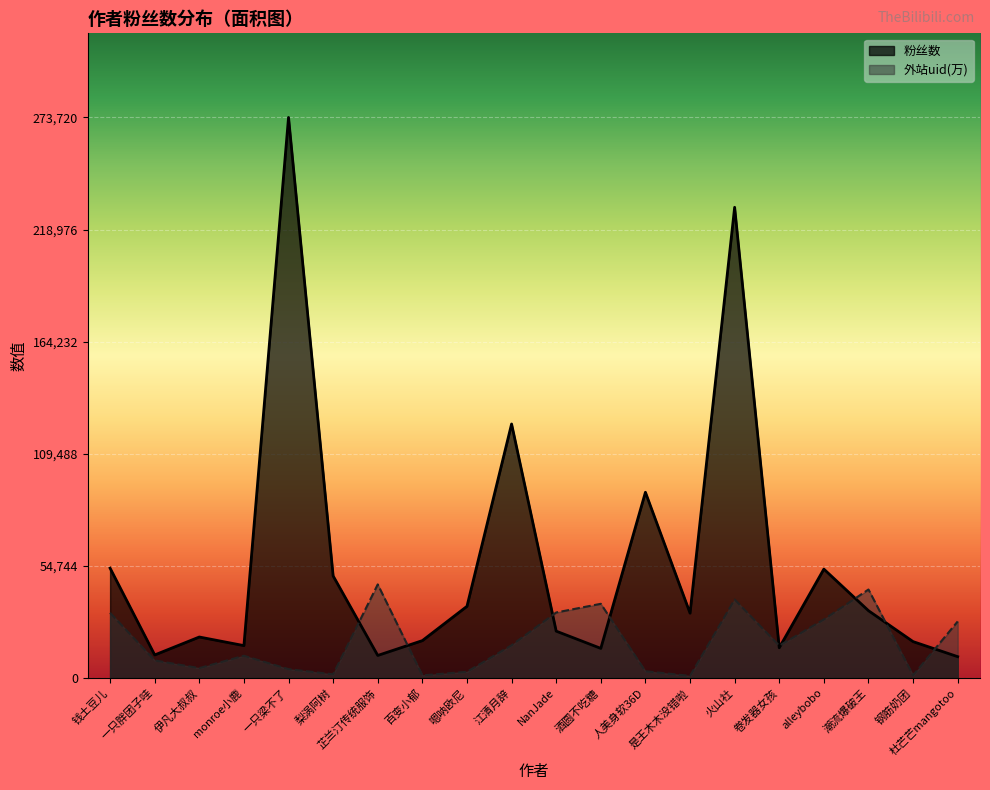

What value does the 粉丝数 series have at 人美身软36D?

90715.0